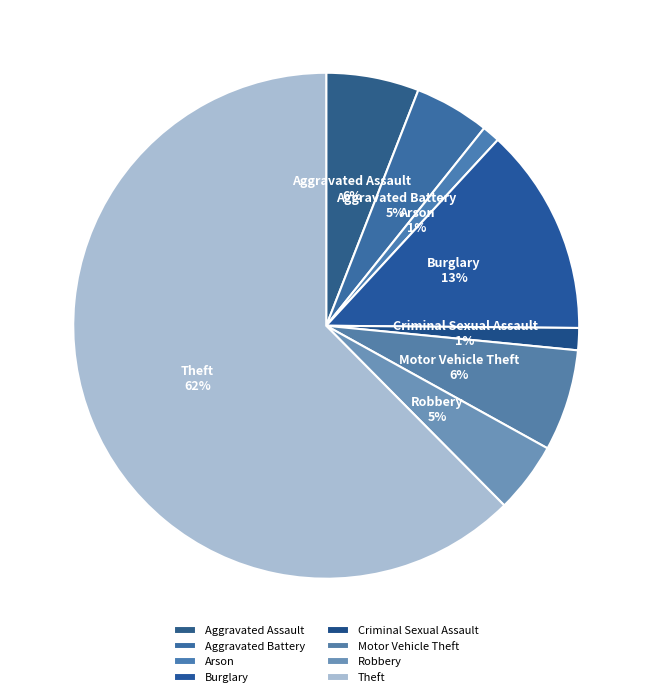

To the nearest percent, what portion does Aggravated Battery represent?

5%